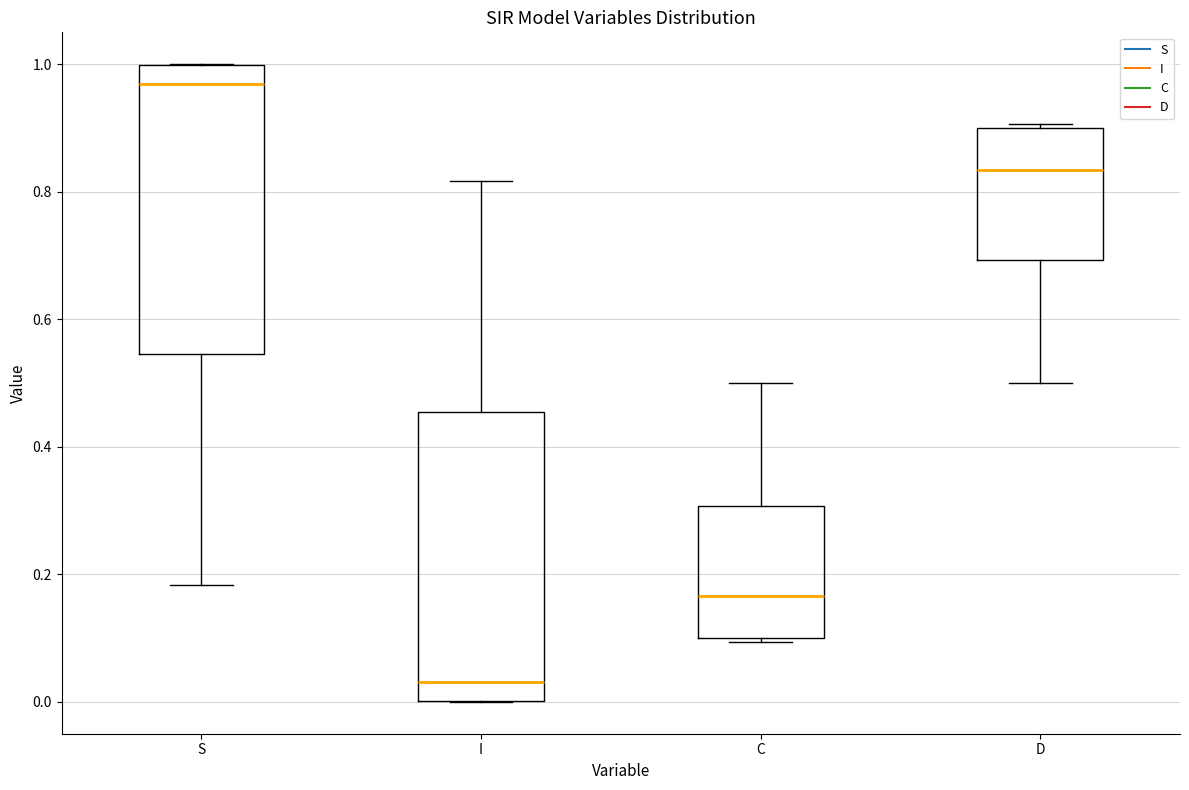

Where is the upper edge of the box for D on the y-axis? The values are not printed on the chart, so give them approximately, as read against the axis.

0.90